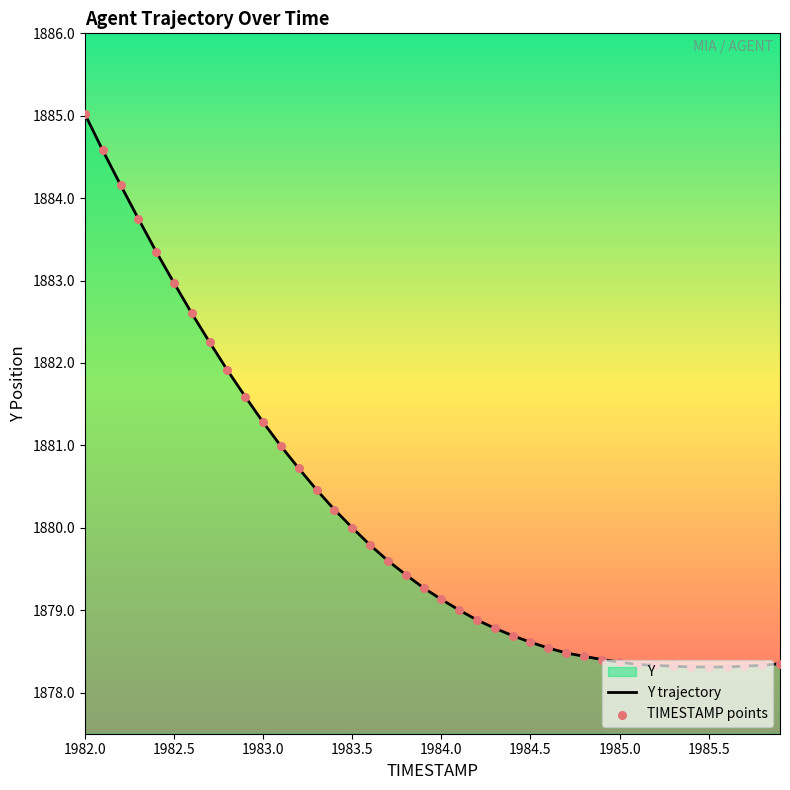

Is it true that the value at 1985.5 is 2565.7?

False